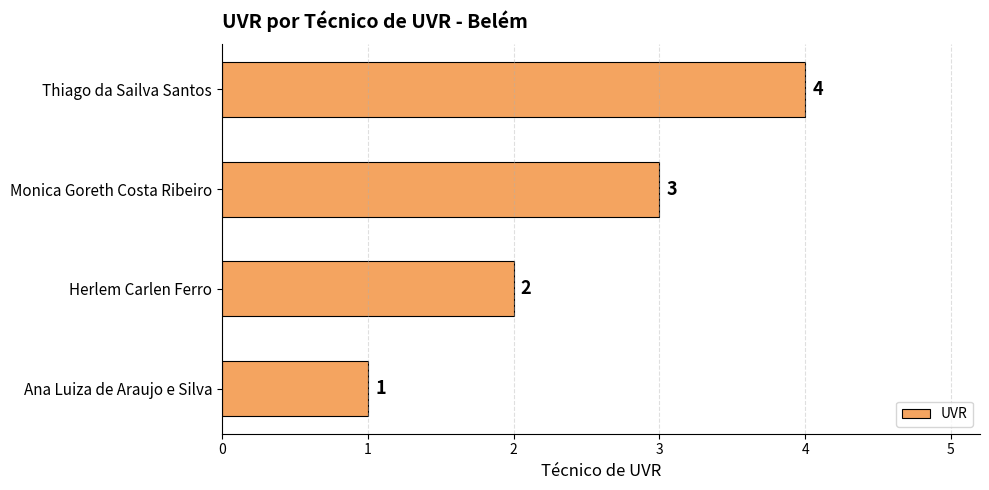

Which label corresponds to the largest value in the chart?

Thiago da Sailva Santos